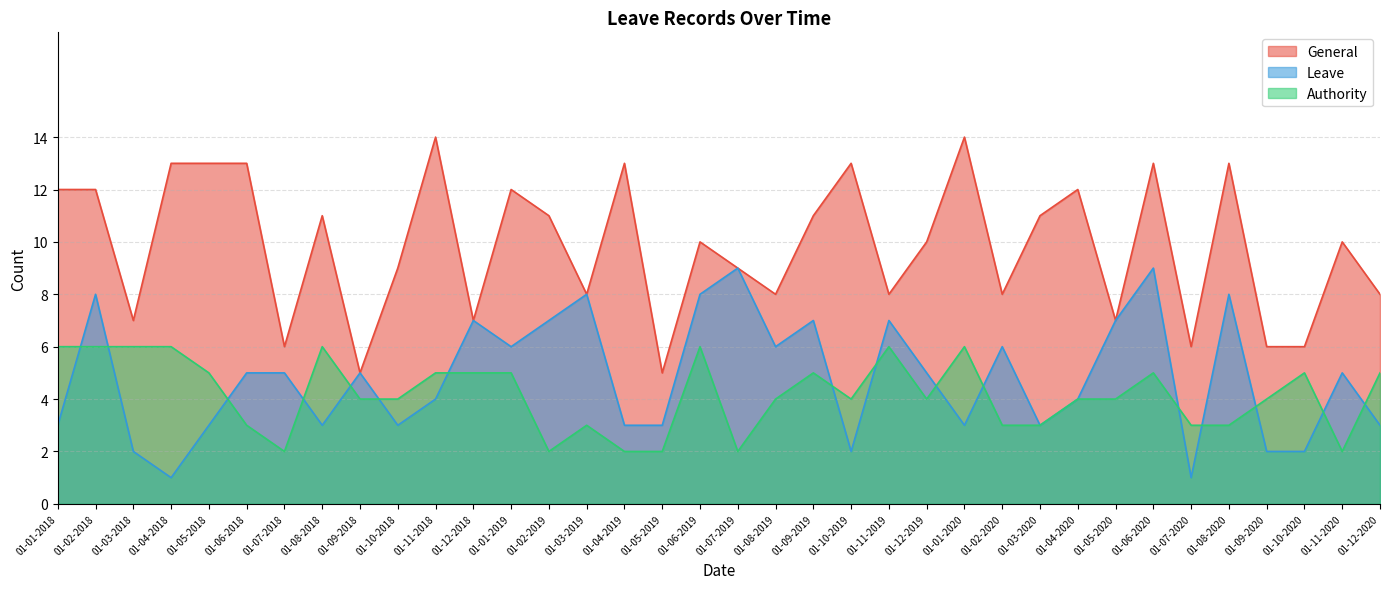

At 01-02-2019, list the series in order from largest to smallest.

General, Leave, Authority